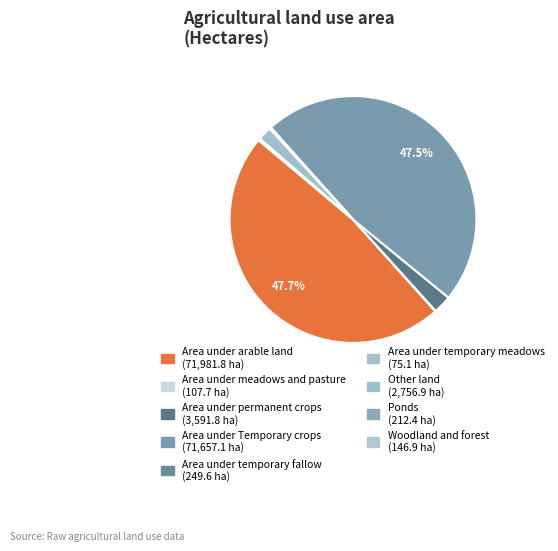

Between Area under permanent crops and Area under arable land, which is larger?

Area under arable land